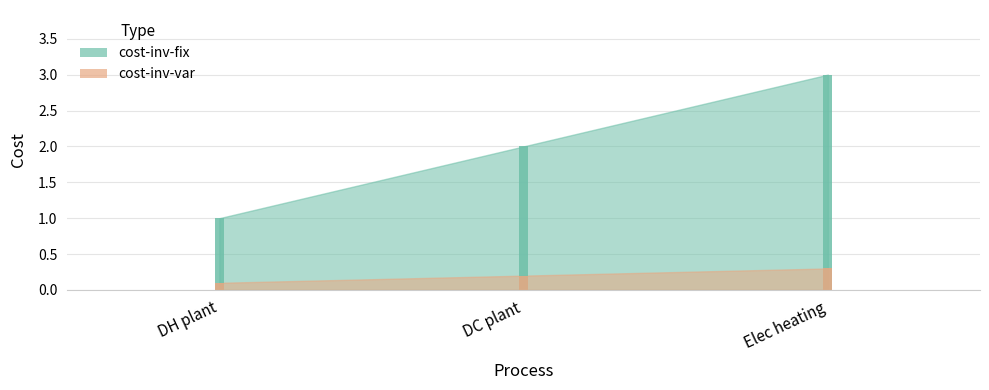

Reading left to right, transcribe all the data shown in this chart.

cost-inv-fix: 1.0	2.0	3.0
cost-inv-var: 0.1	0.2	0.3